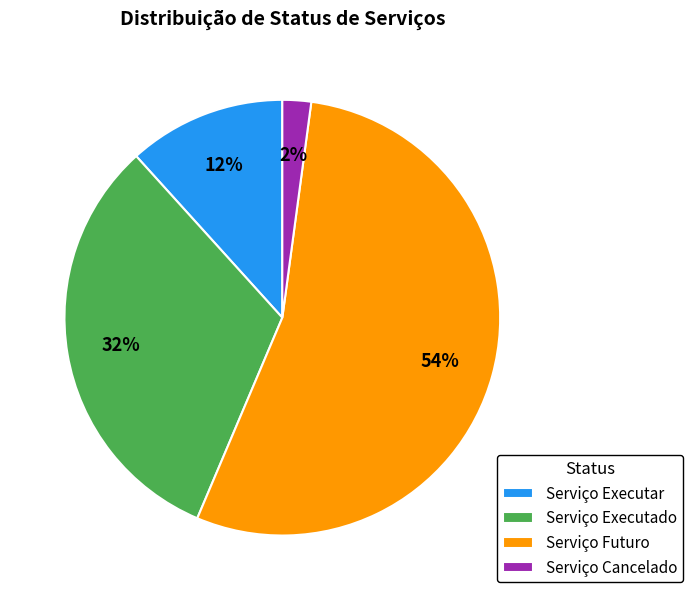

Is there a majority slice in this chart?

Yes